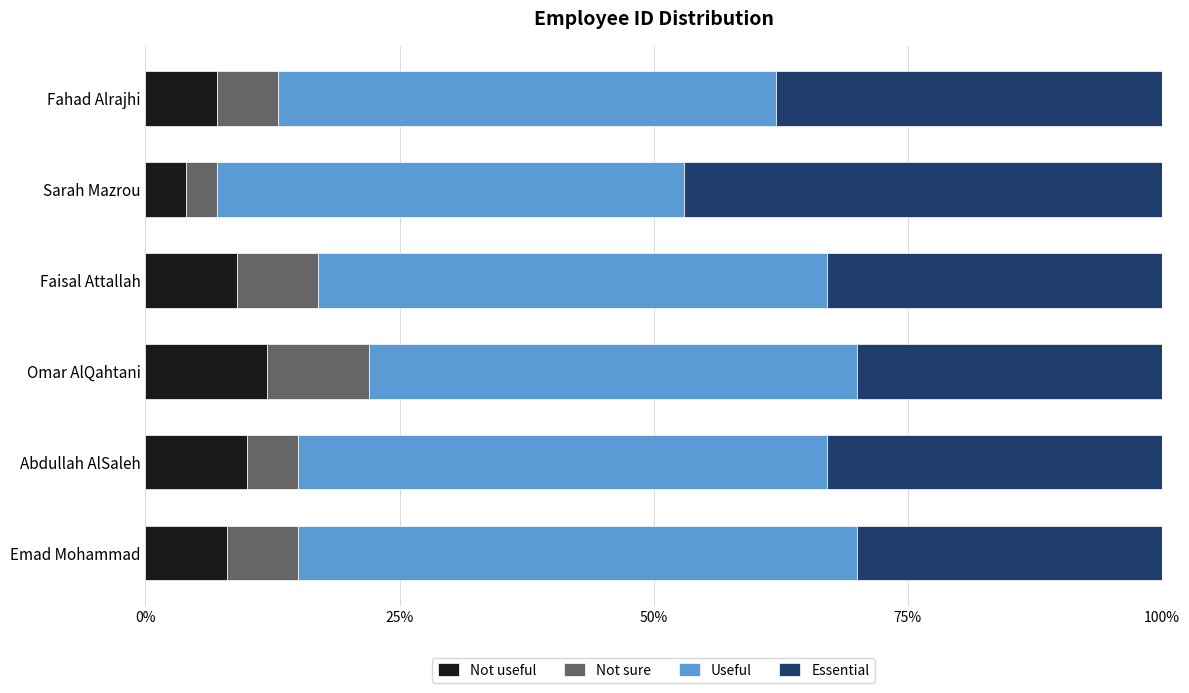

The value of Not useful at Abdullah AlSaleh is 5.8. True or false?

False